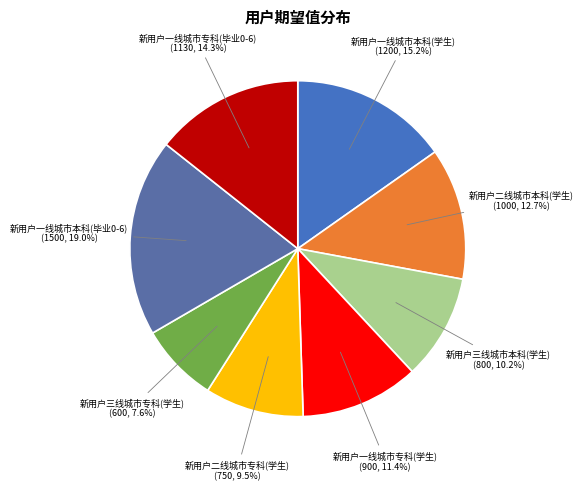

How much of the chart is everything except 新用户一线城市专科(学生)?

88.6%